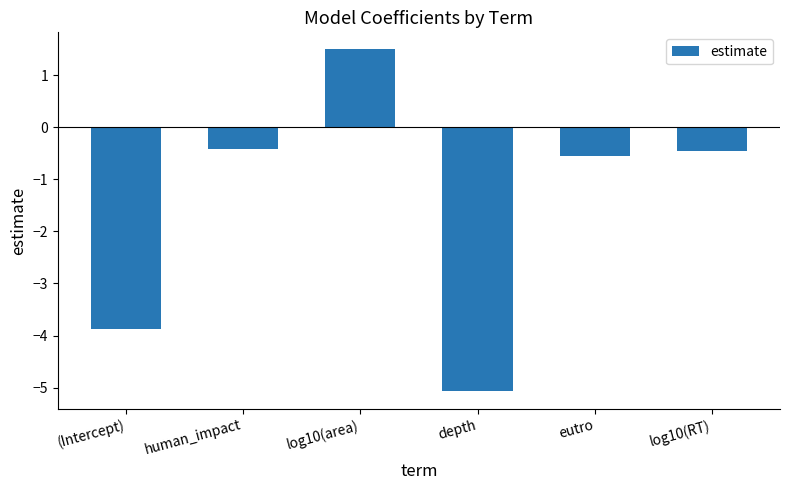

Reading right to left, list all the values displayed in this chart.

-0.5	-0.6	-5.1	1.5	-0.4	-3.9